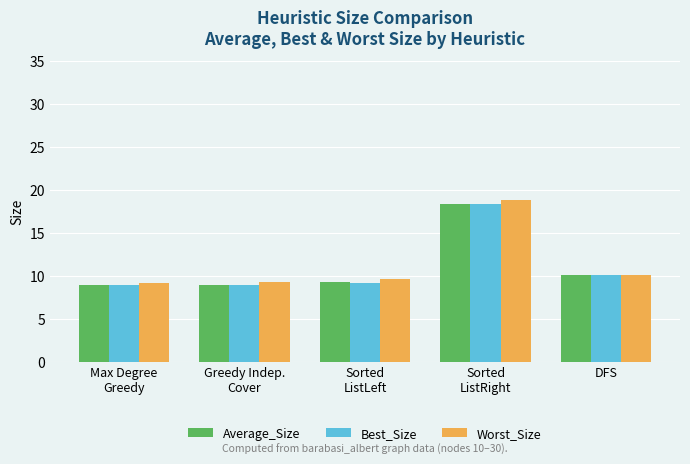

Where is Best_Size nearest to the value 13?

DFS